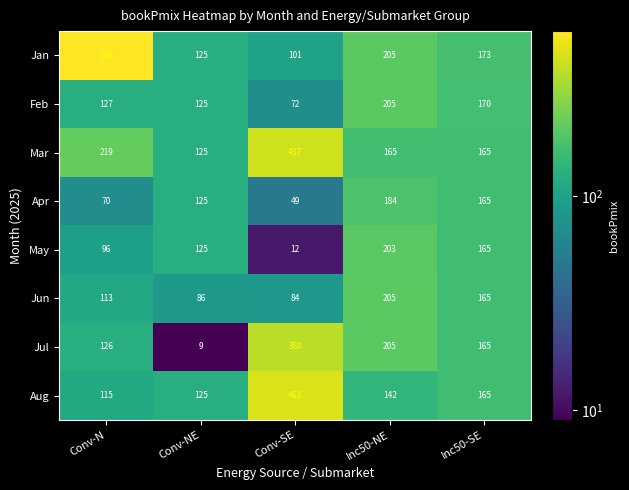

What is the difference between the maximum and minimum values in the May series?

191